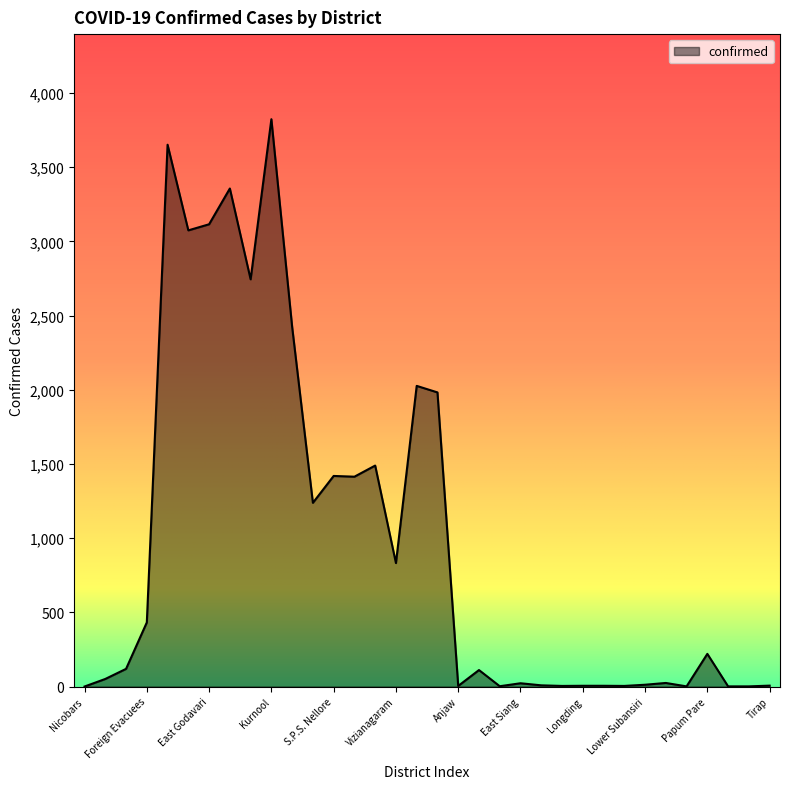

What is the greatest value displayed?

3823